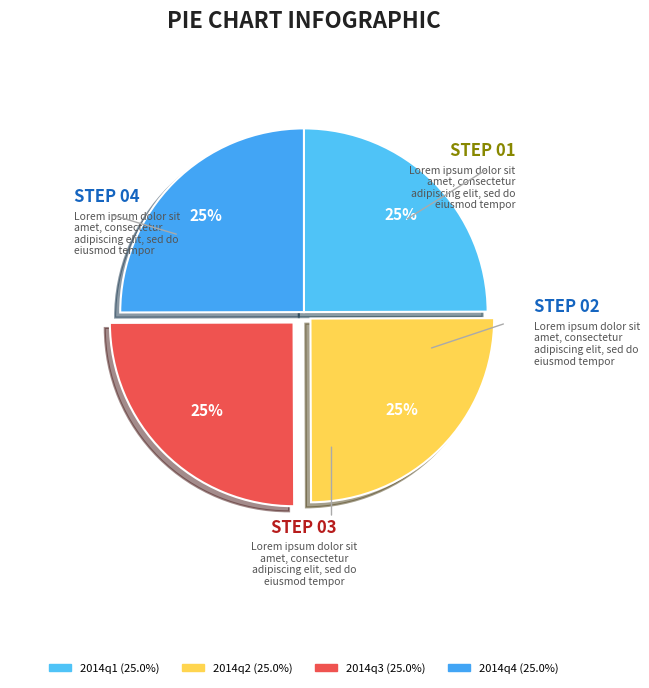

To the nearest percent, what percentage of the pie is 2014q3?

25%